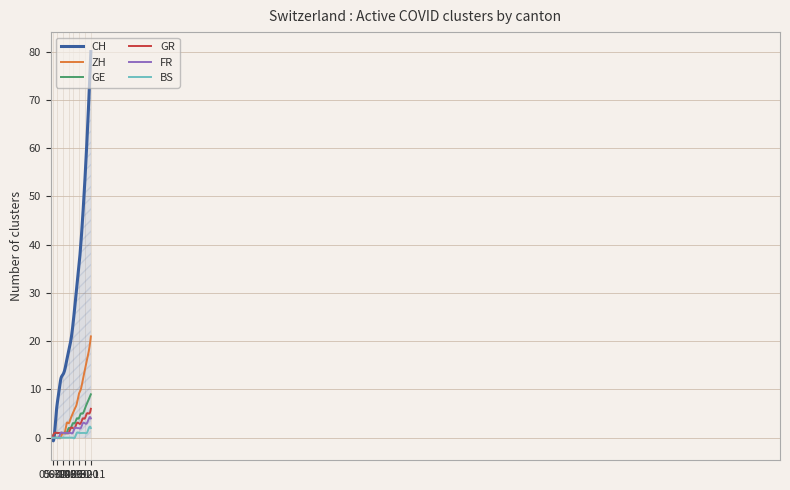

Which series has the largest range (max minus min)?

CH